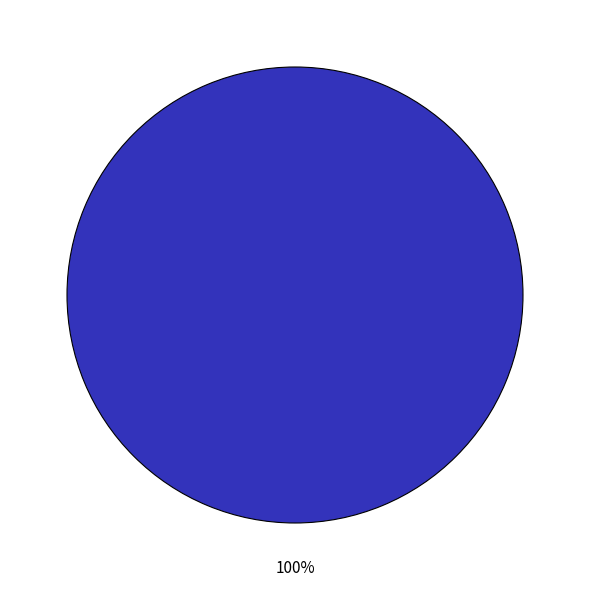

Is there a majority slice in this chart?

Yes